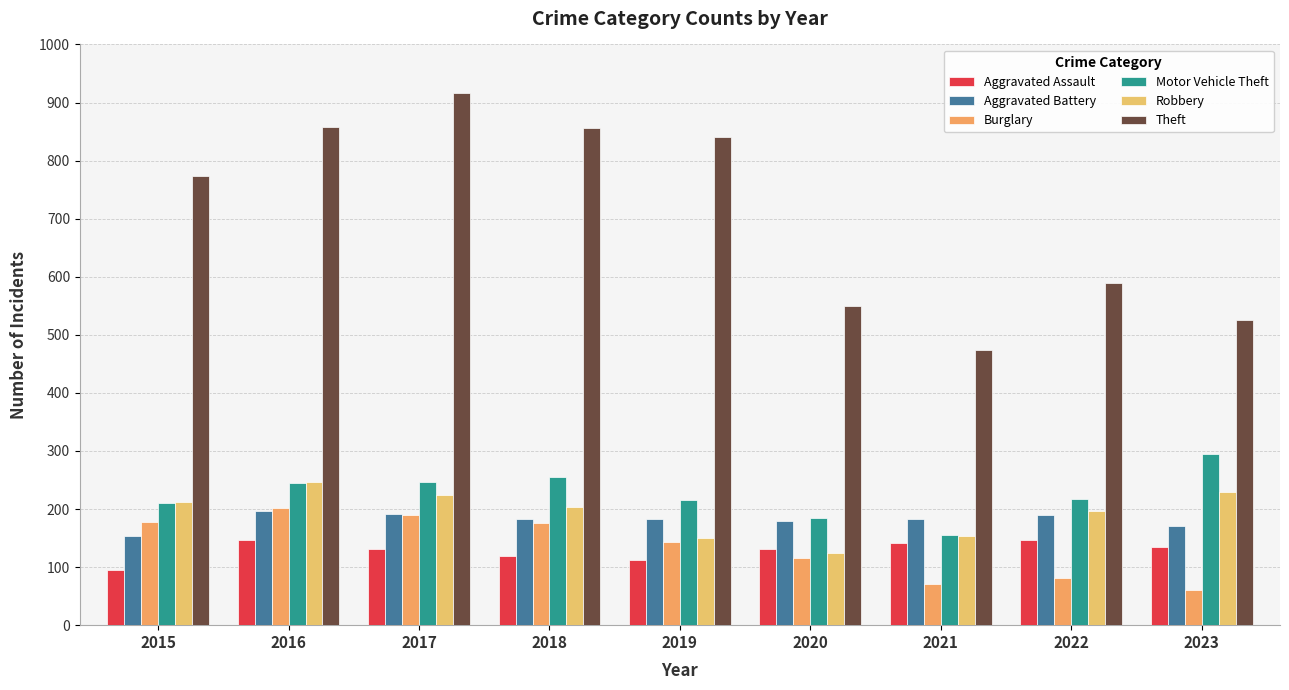

At which category is the sum across all series the highest?

2017